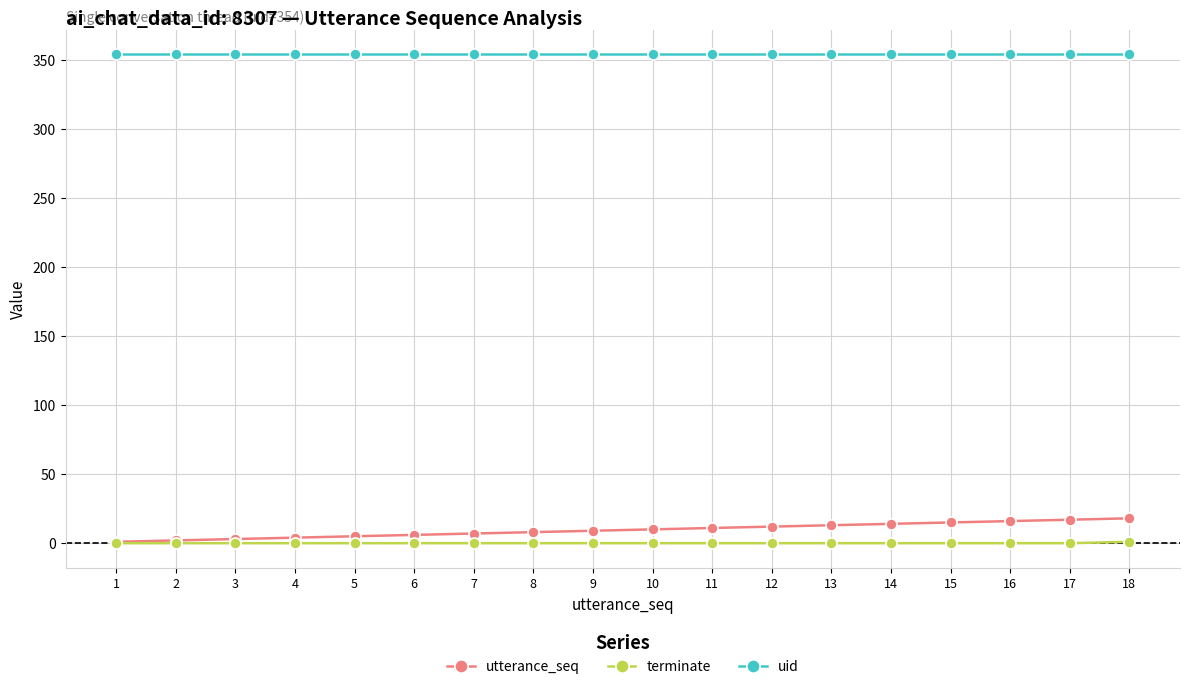

Which series has the largest total across all categories?

uid